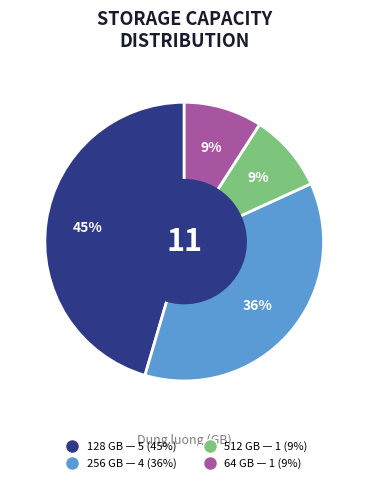

Is it true that 256 is 27% of the pie?

False